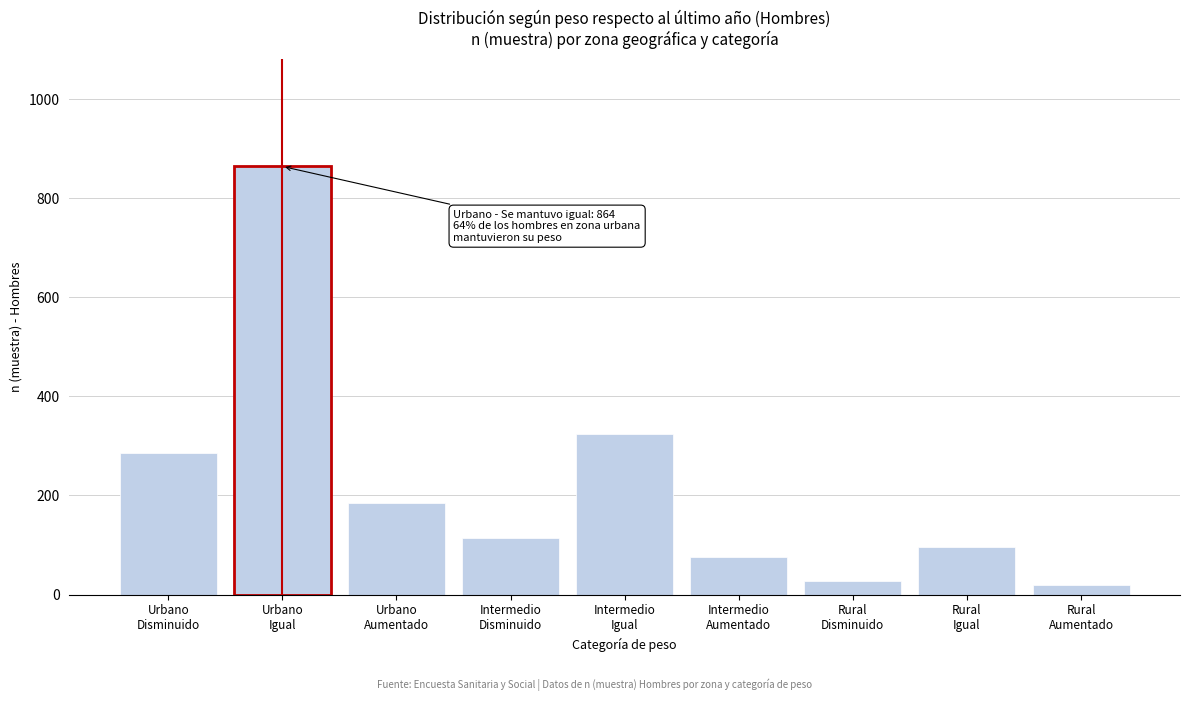

Reading left to right, what are all the values shown in this chart?

286	864	184	114	325	76	28	96	19